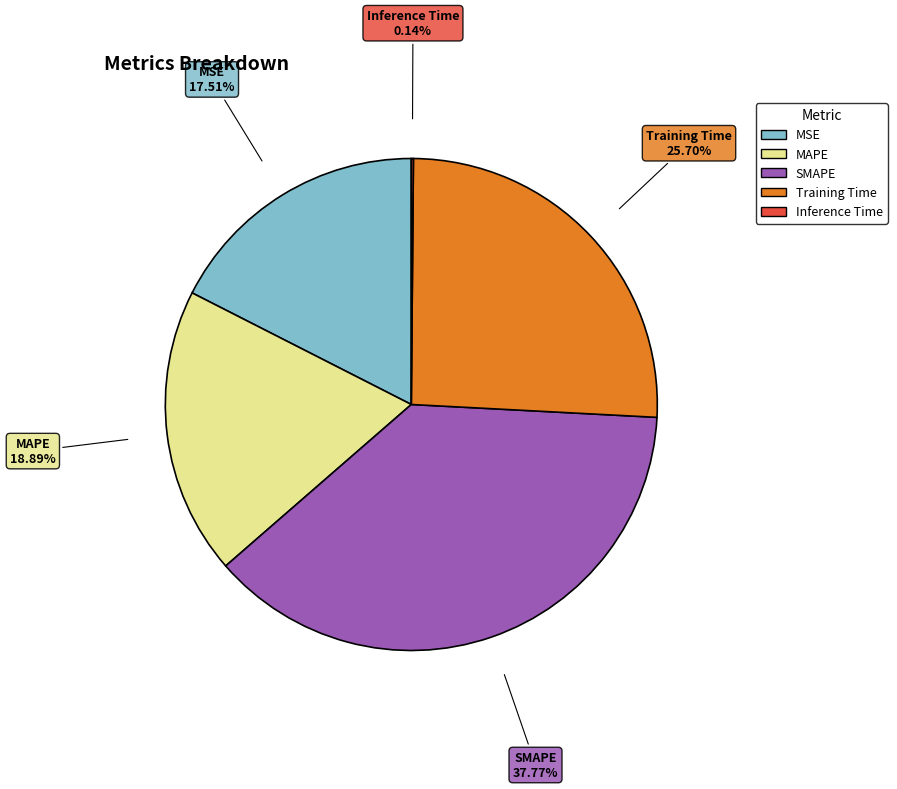

What is the ratio of the value at SMAPE to the value at MAPE?

2.0